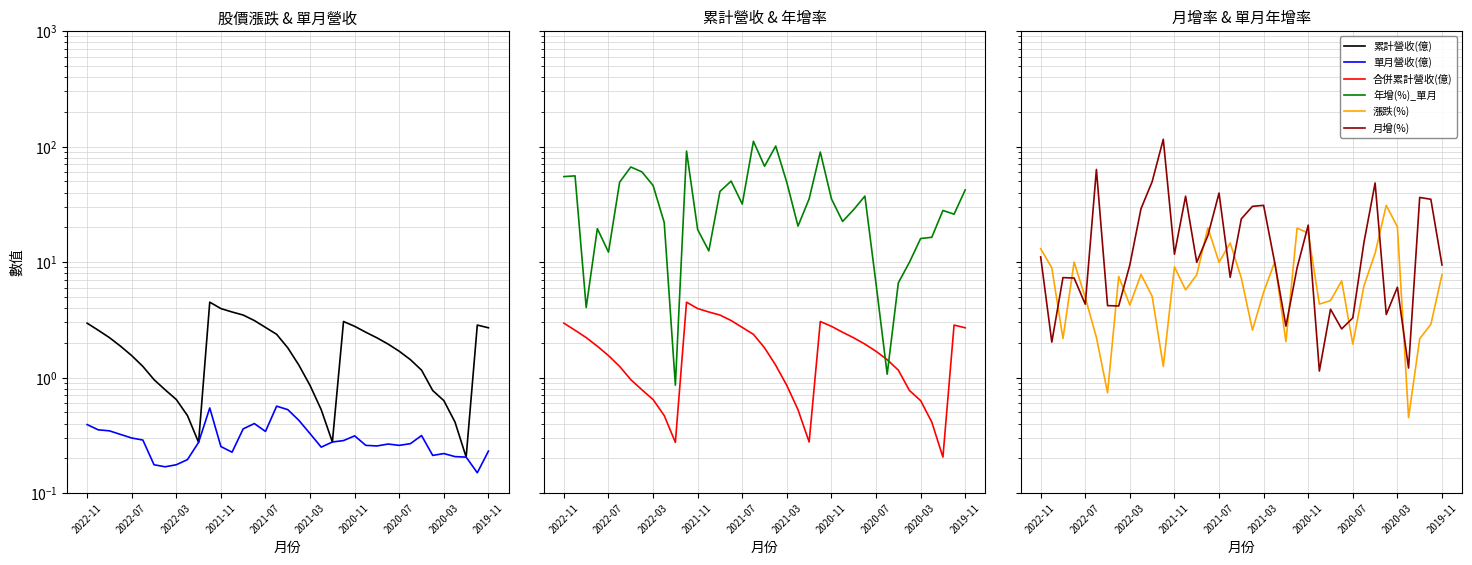

What position from the left is 15?

16